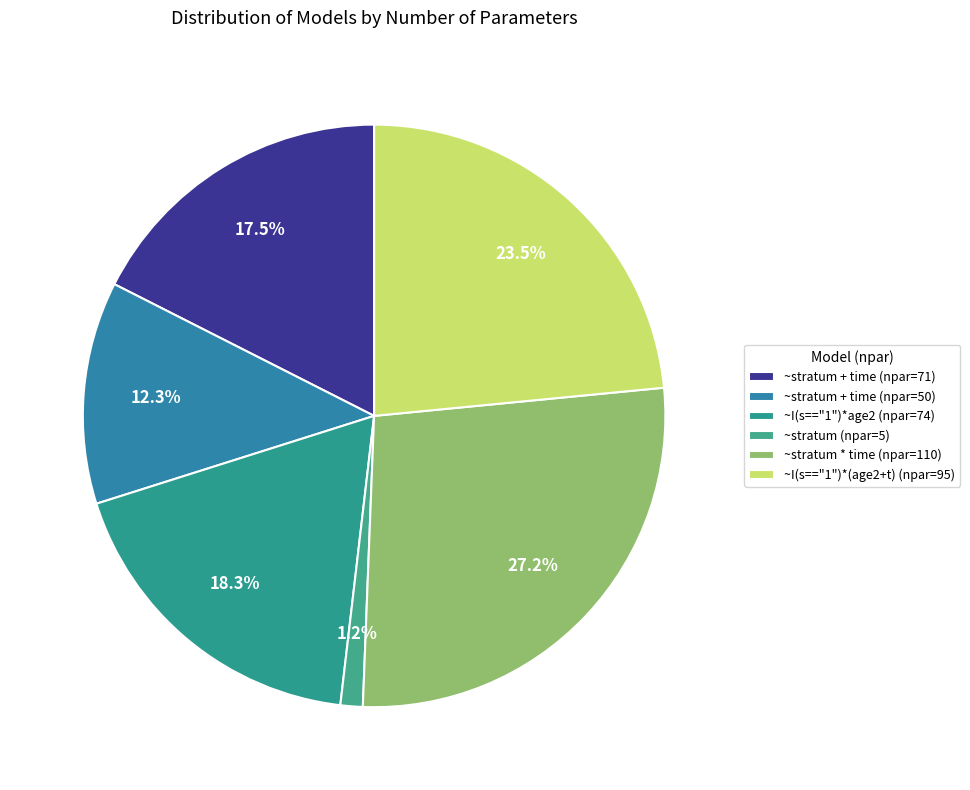

How many segments does this pie chart have?

6